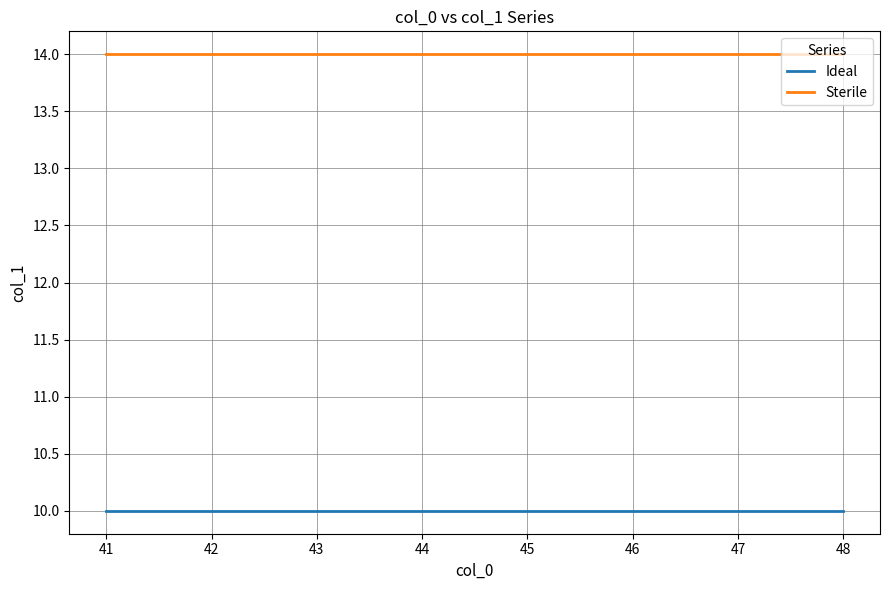

Which series has the largest total across all categories?

Sterile